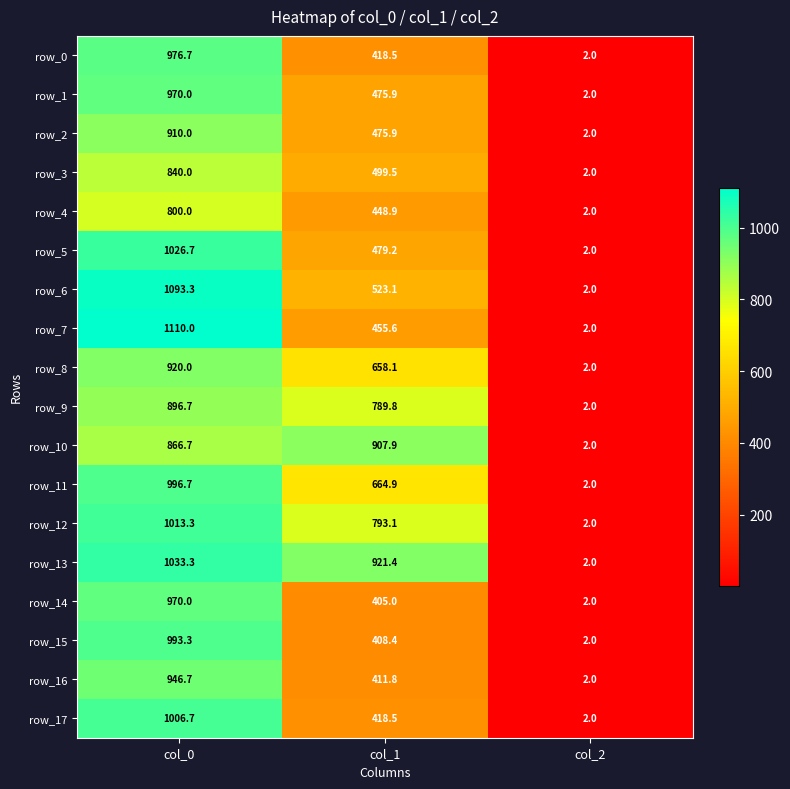

Is it true that row_6 equals 2.0 at col_2?

True